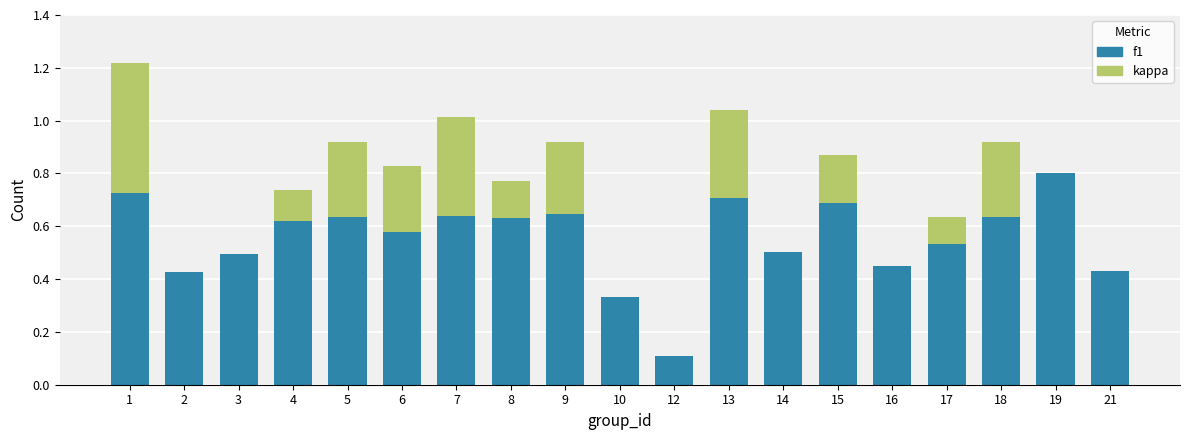

Is it true that f1 equals 1.1 at 8?

False